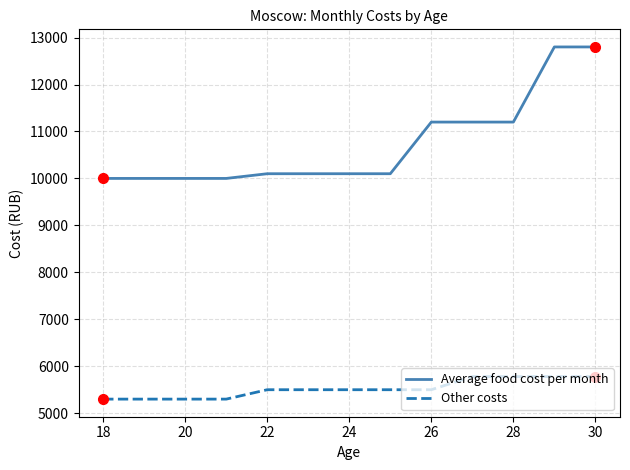

Which series has the largest total across all categories?

Average food cost per month